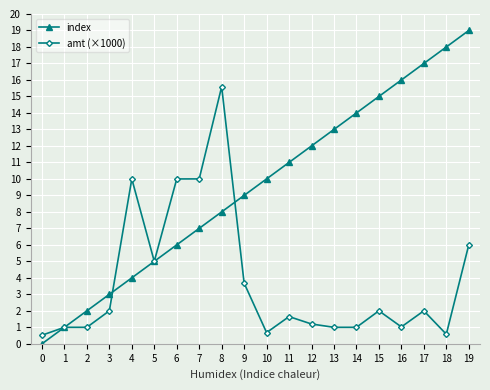

How many lines are shown in the chart?

2